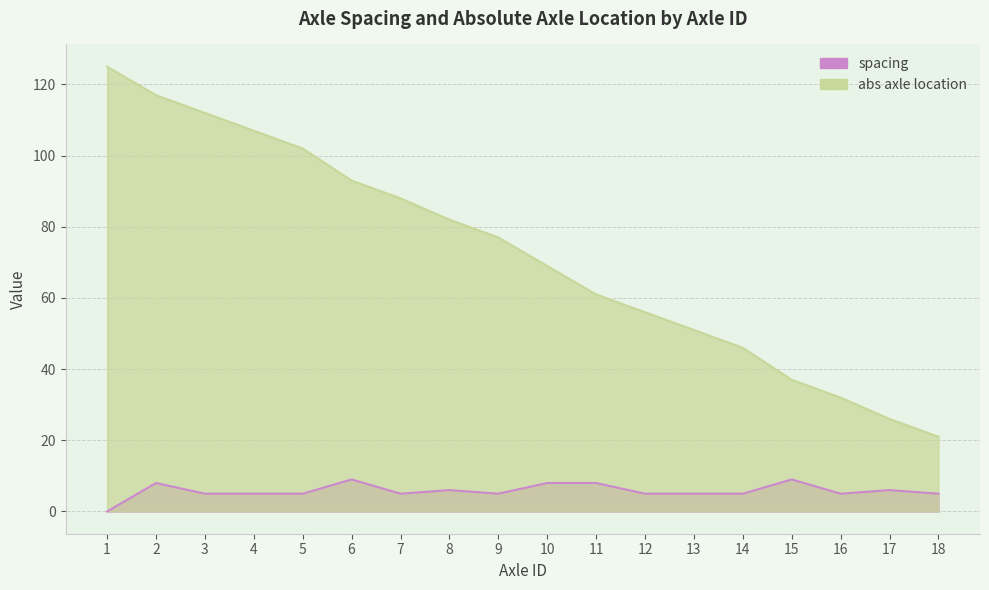

At how many categories does at least one series exceed 63?

10